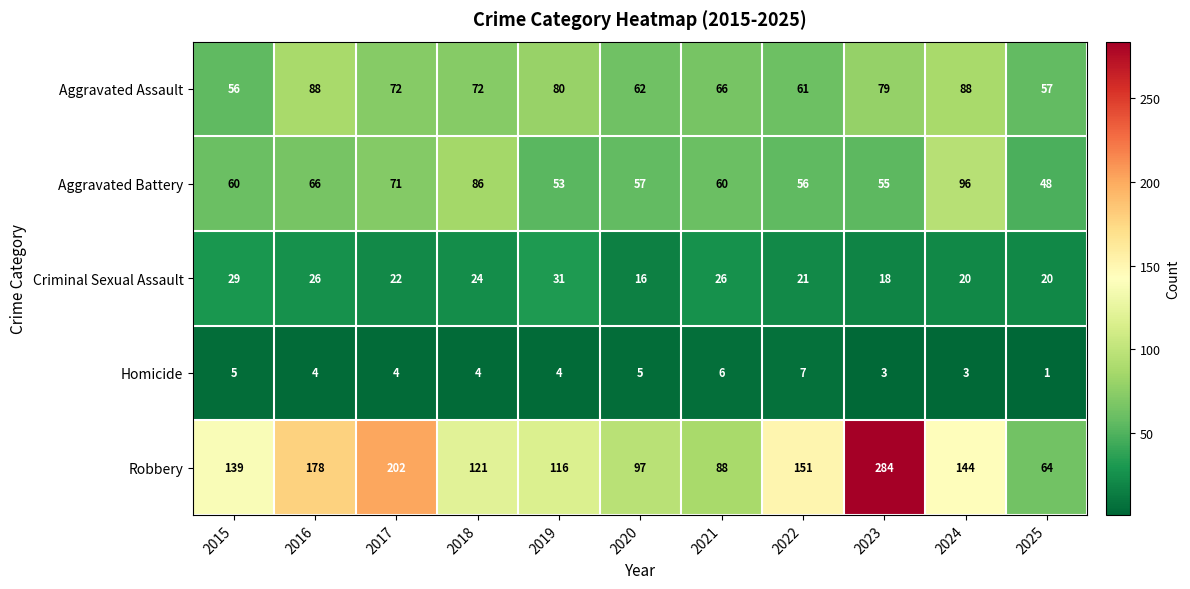

Between 2015 and 2019, which series saw the biggest shift?

Aggravated Assault